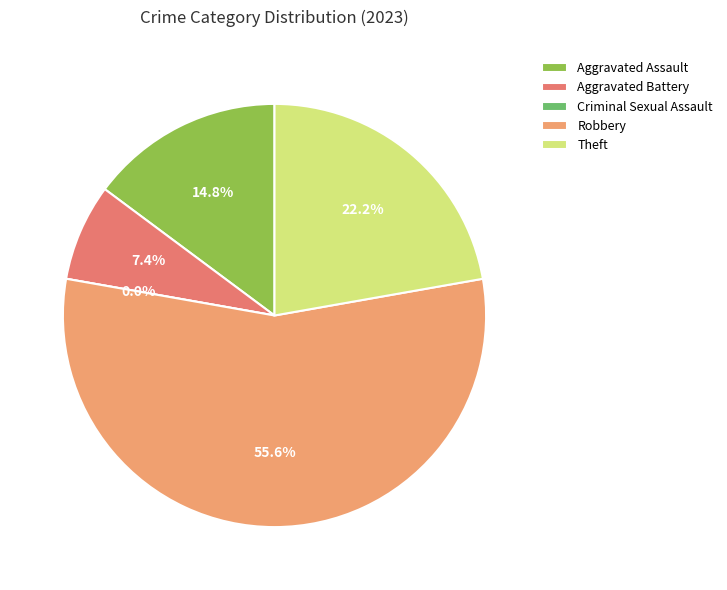

Which category has the biggest portion of the pie?

Robbery